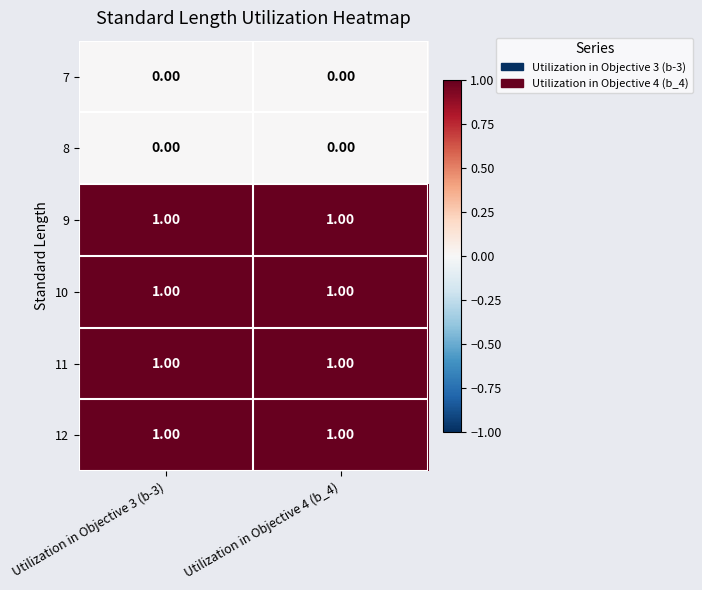

What is the total value across all series at Utilization in Objective 4 (b_4)?

4